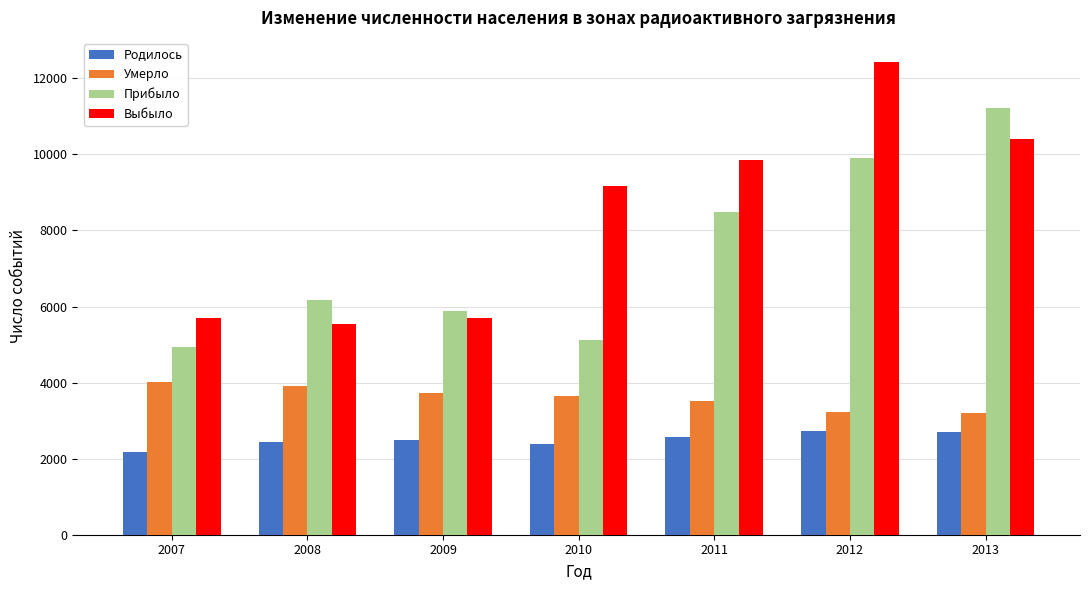

What is the highest value of the Выбыло series?

12440